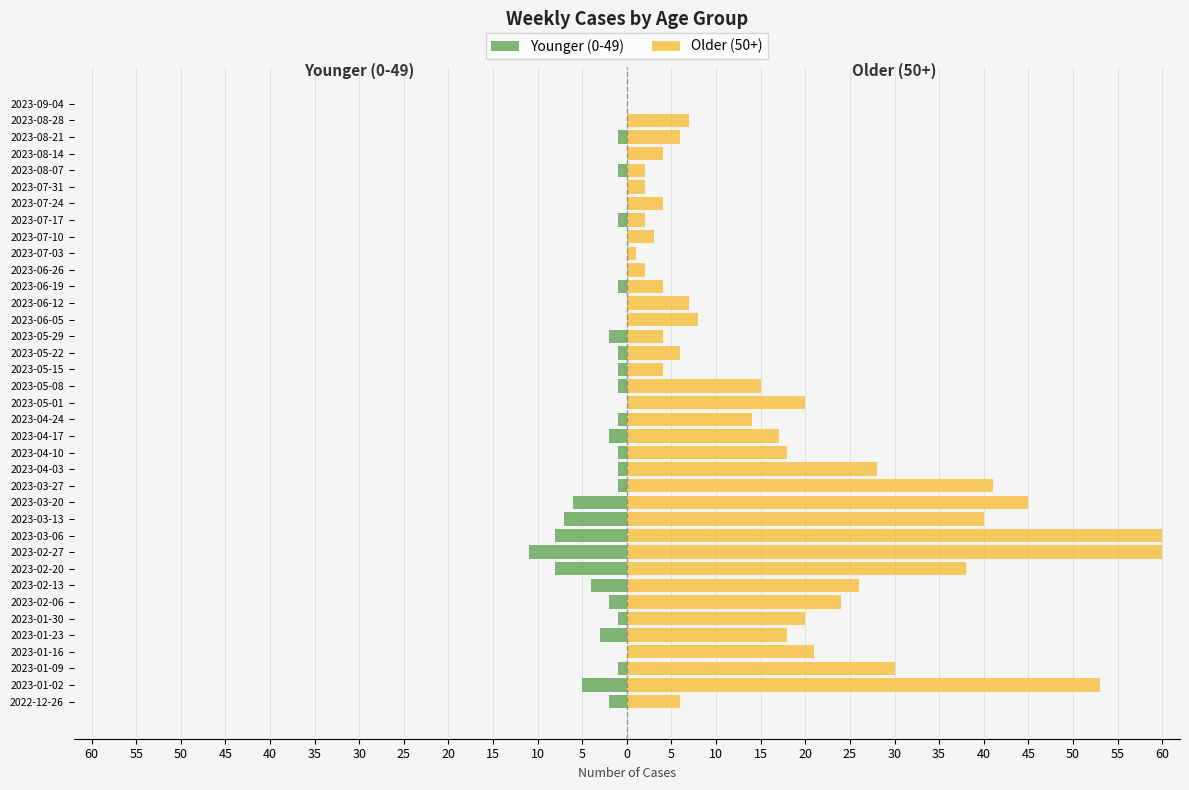

Count the number of data series in this chart.

2